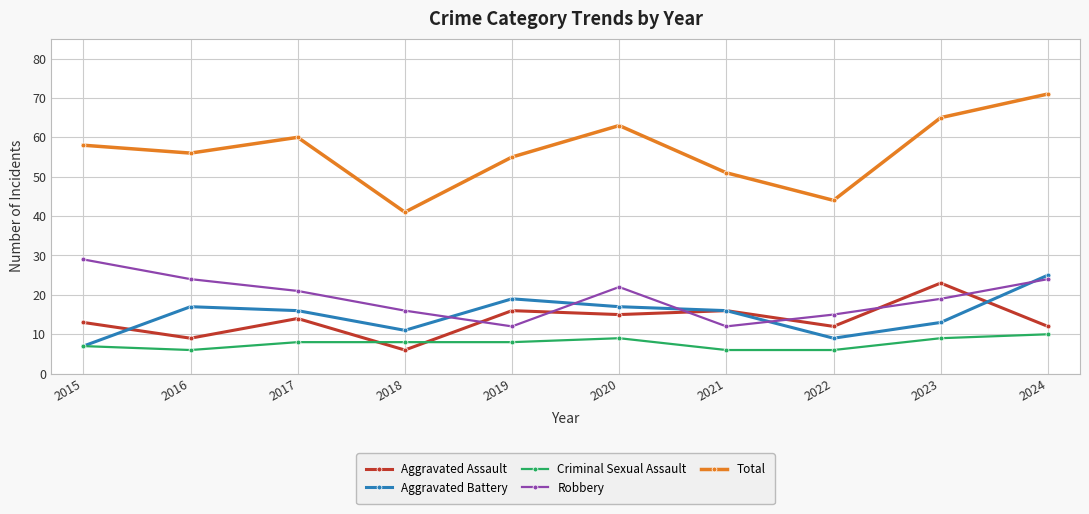

What is the difference between the highest and lowest values at 2019?

47